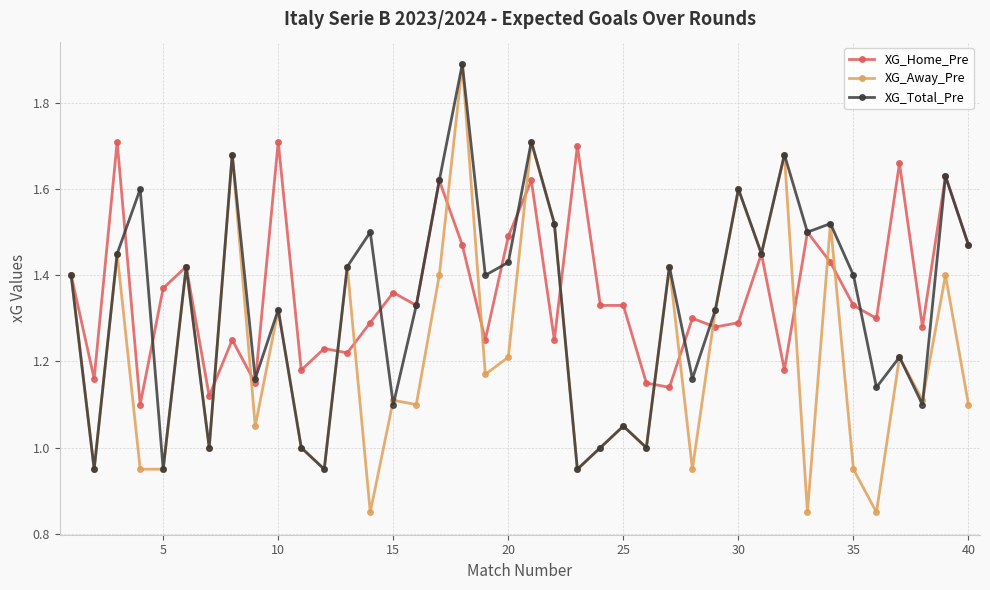

Which series has the widest spread of values?

XG_Away_Pre